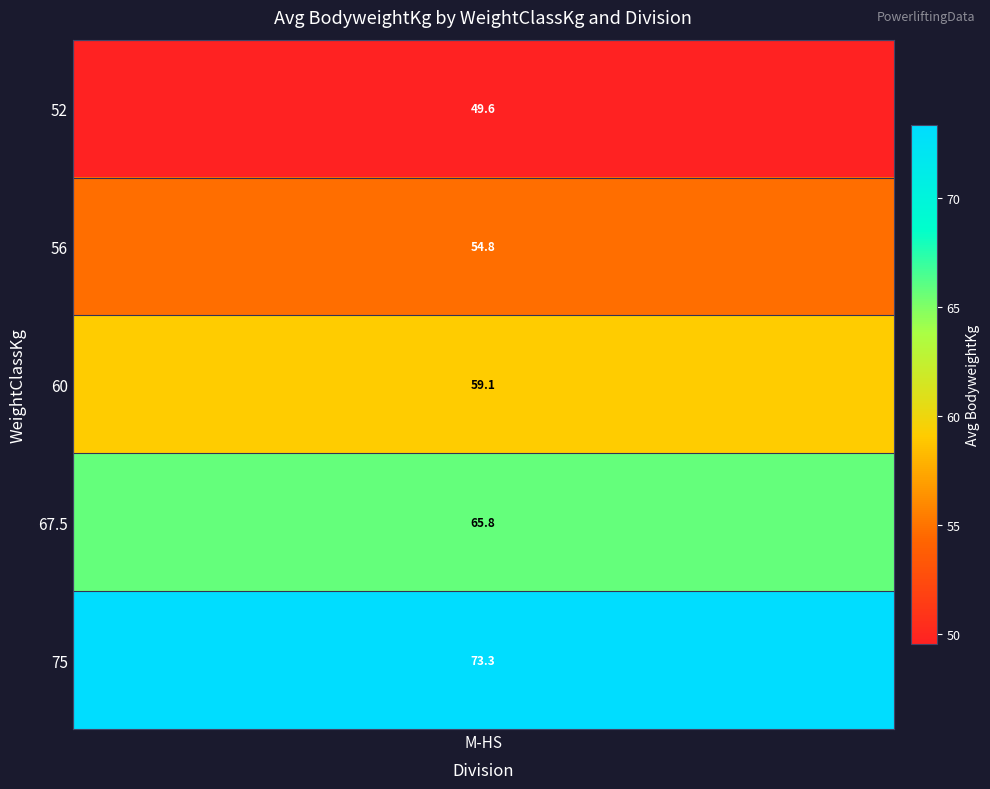

The M-HS series shows 27.5 at 110. True or false?

False